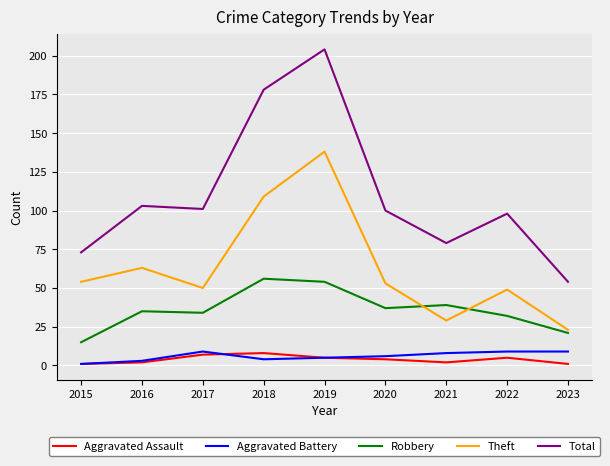

Which series has the largest total across all categories?

Total